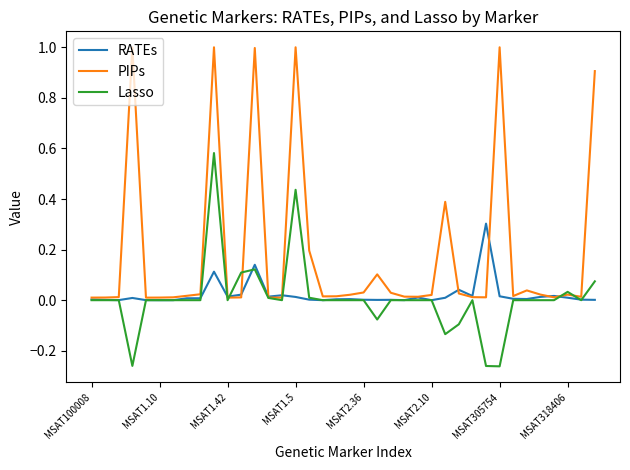

Which series has the widest spread of values?

PIPs